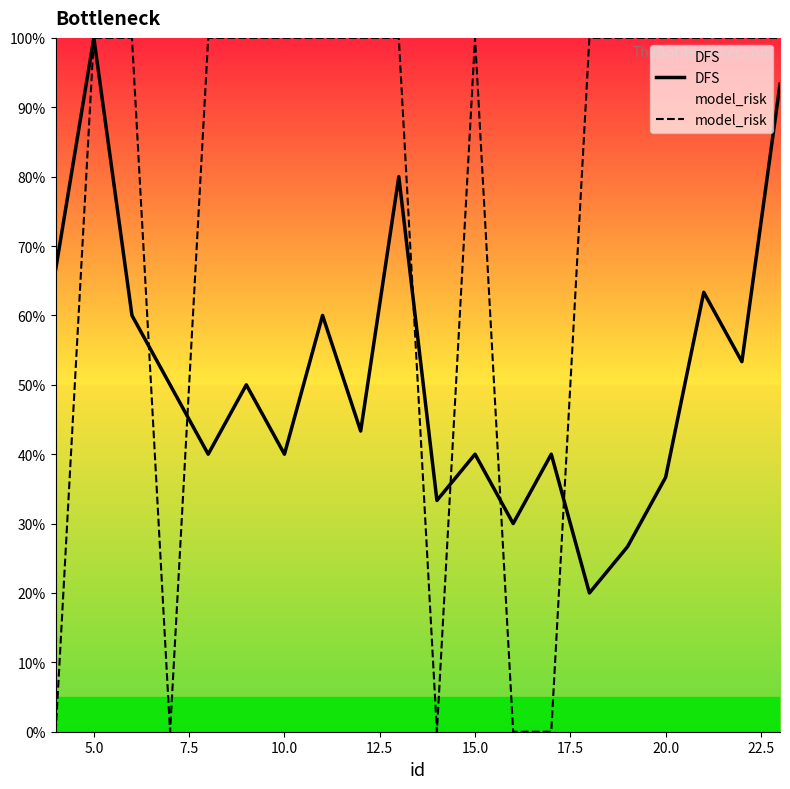

Which series has the largest total across all categories?

model_risk